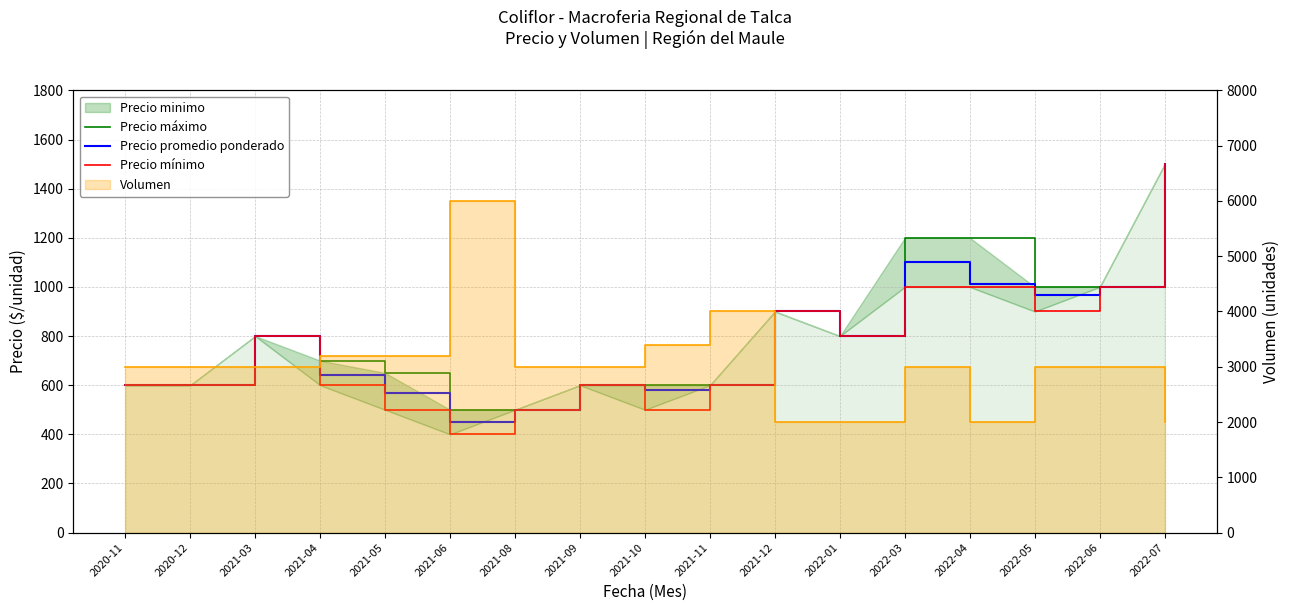

How many categories are shown in the chart?

17